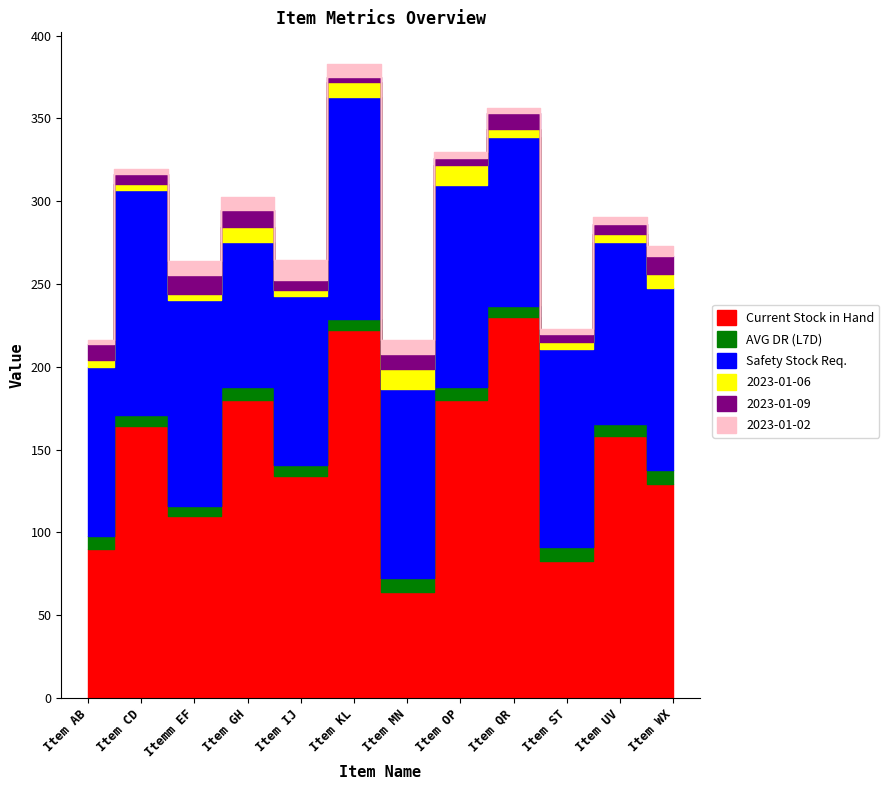

Is the value of Current Stock in Hand at Item IJ greater than the value of 2023-01-09 at Item QR?

Yes